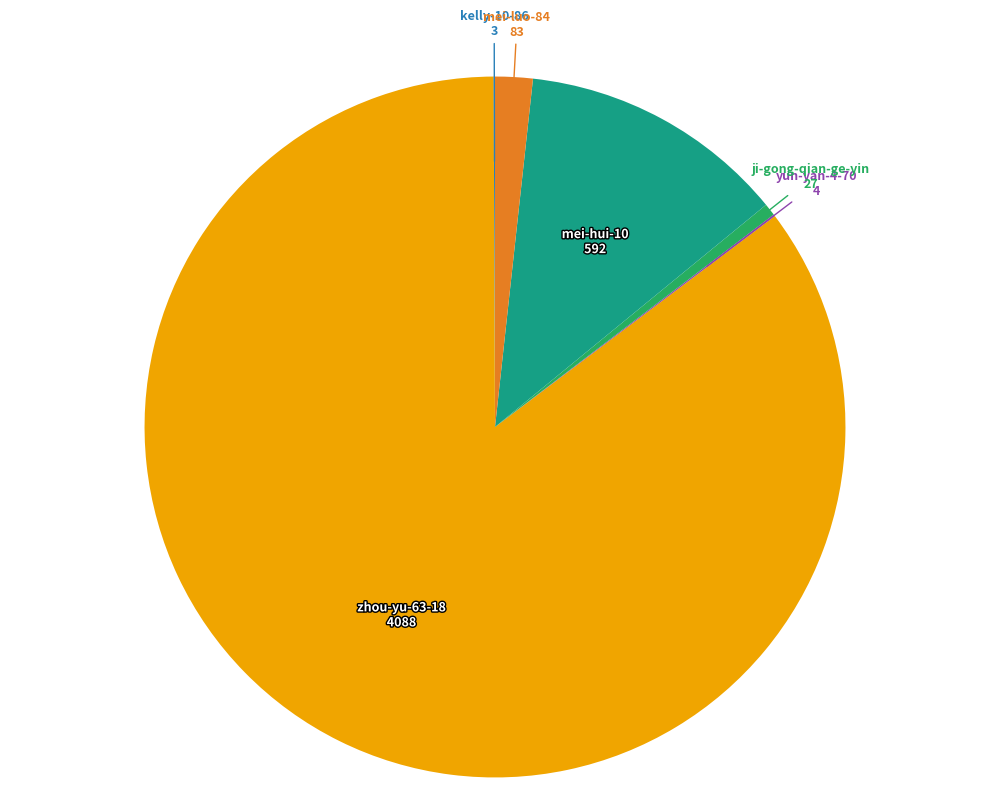

Which category has the biggest portion of the pie?

zhou-yu-63-18